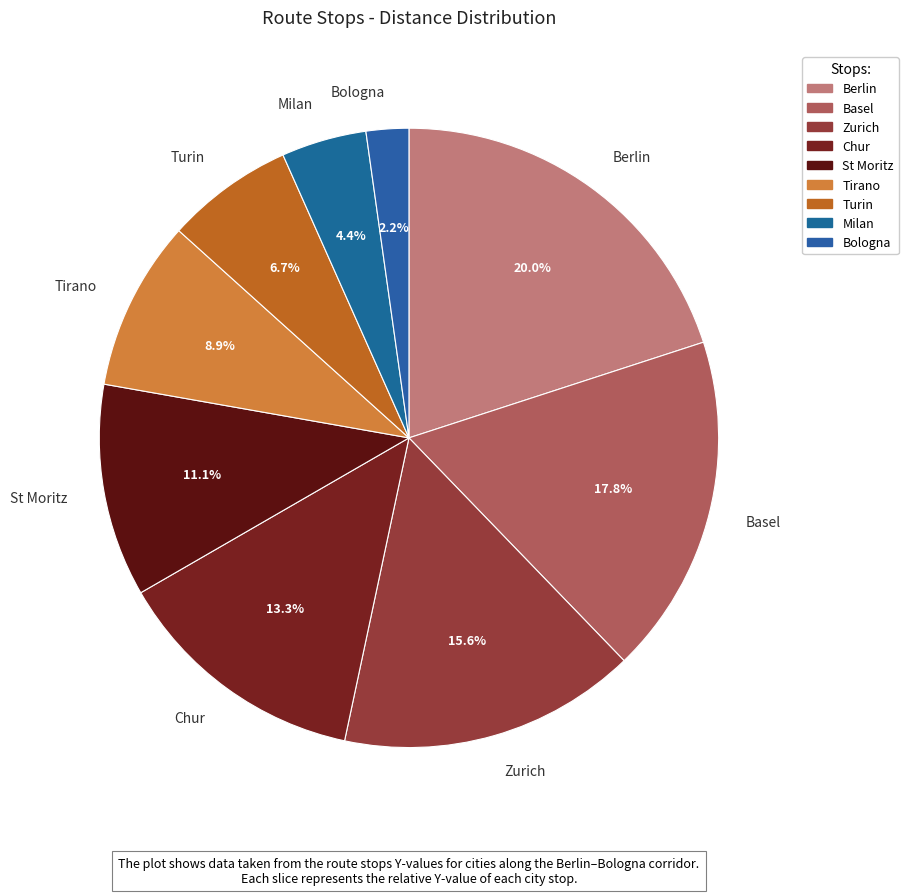

To the nearest percent, what percentage of the pie is Tirano?

9%